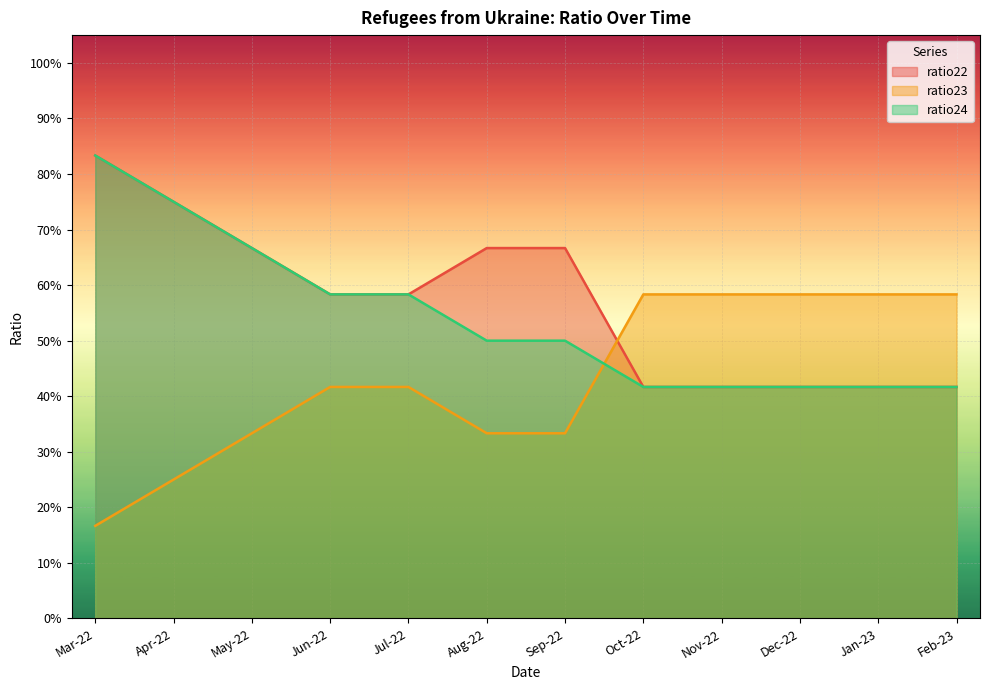

True or false: ratio23 has a value of 0.1 at Apr-22.

False